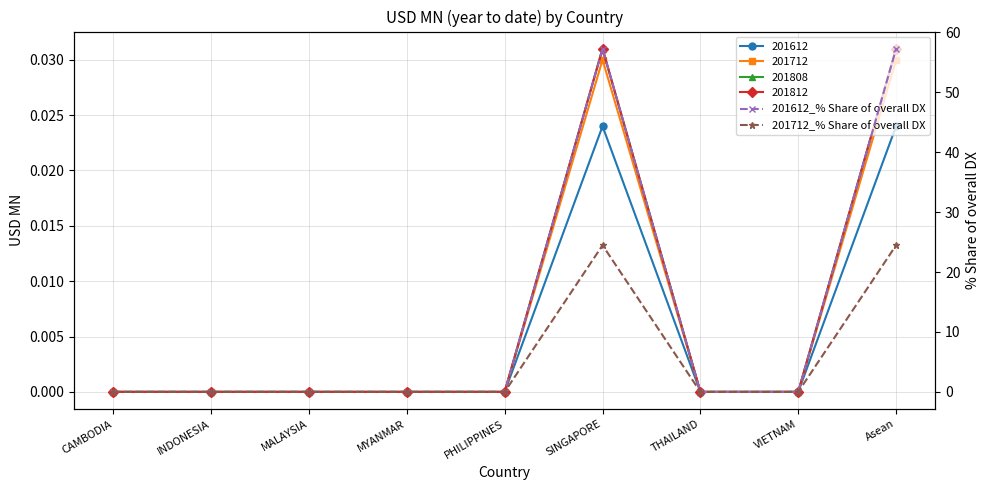

What is the label of the 8th point from the right?

INDONESIA